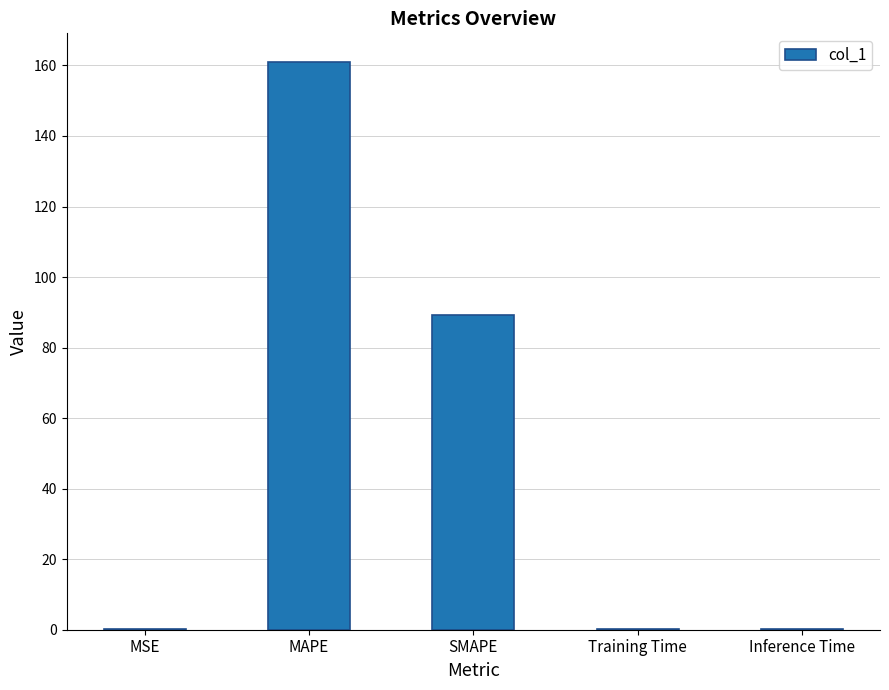

Read the value at SMAPE.

89.2